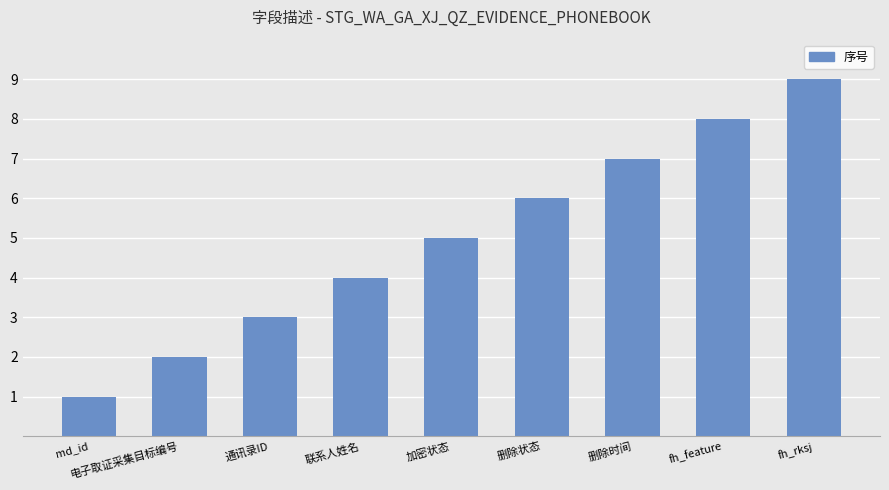

How many series are shown in this chart?

1